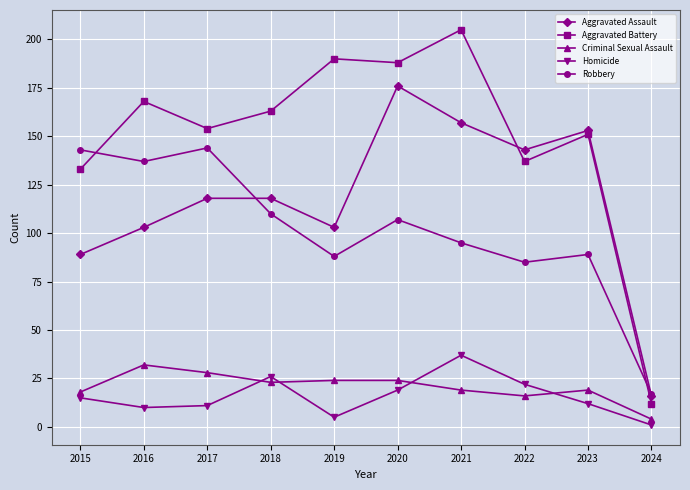

Where do Robbery and Aggravated Battery first cross each other?

2015 and 2016